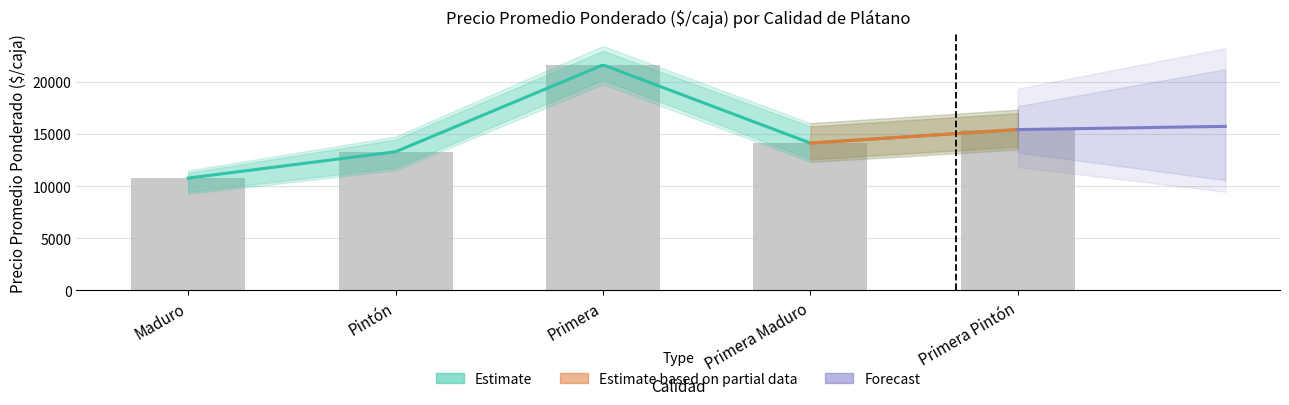

Count the number of data series in this chart.

3